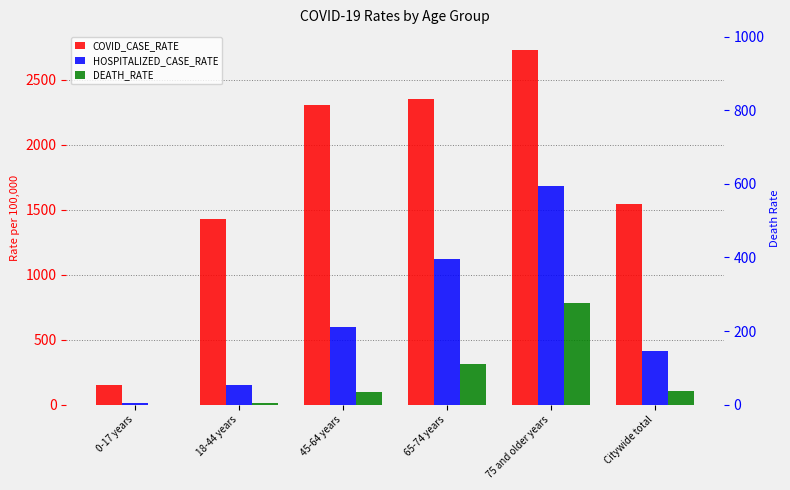

Count the number of data series in this chart.

3